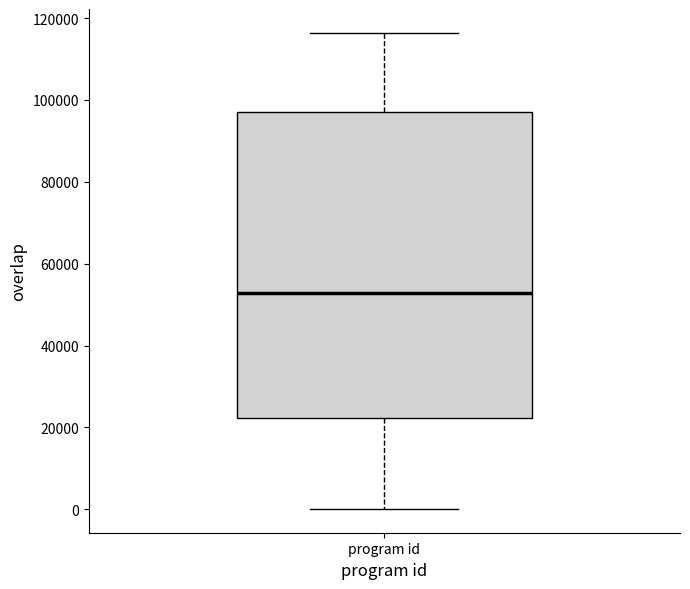

Where does the median line of the box for program id sit on the y-axis? The values are not printed on the chart, so give them approximately, as read against the axis.

52000